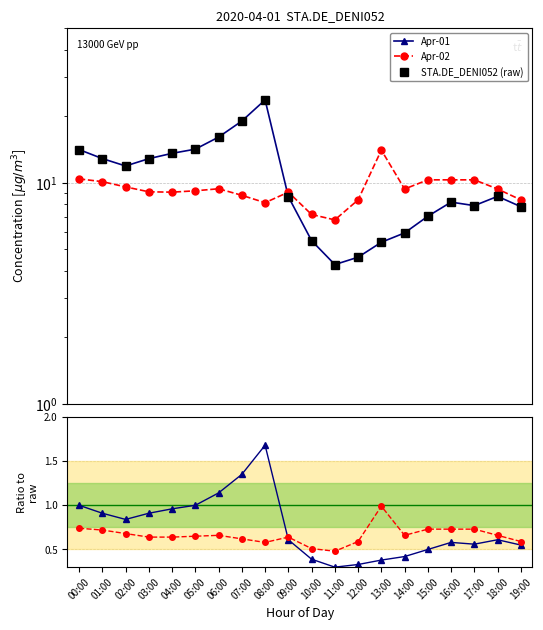

Where is the first local maximum for Apr-01?

08:00